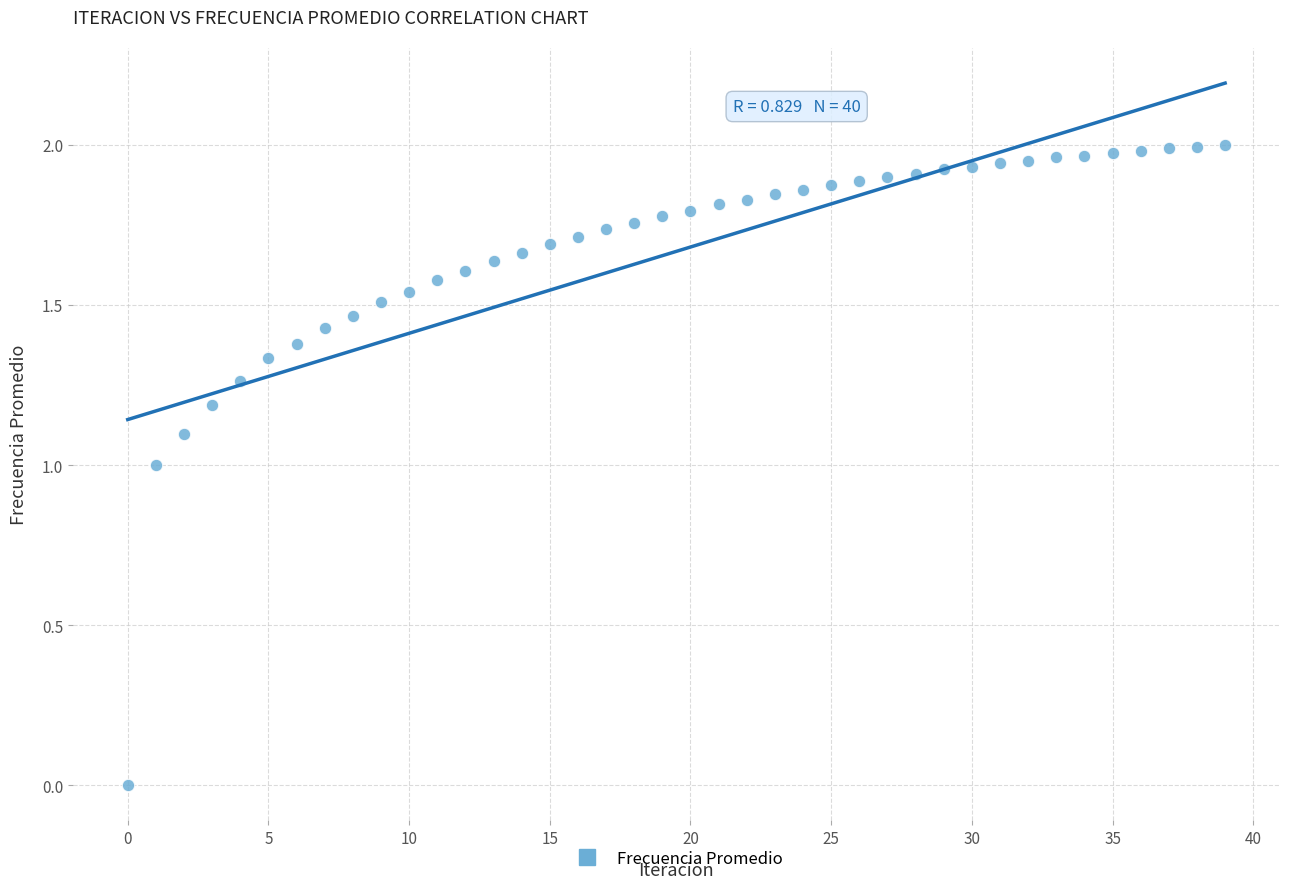

How many points are shown in the scatter plot?

40